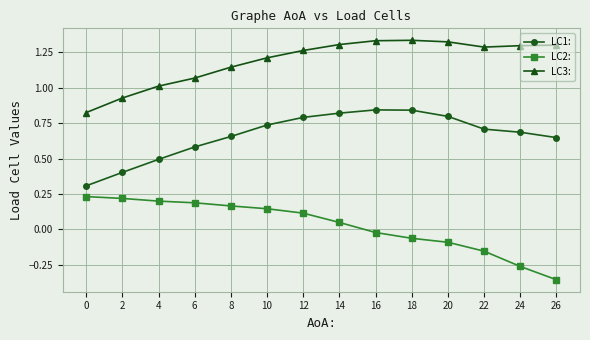

What is the difference between the maximum and second lowest values in the LC3: series?

0.4